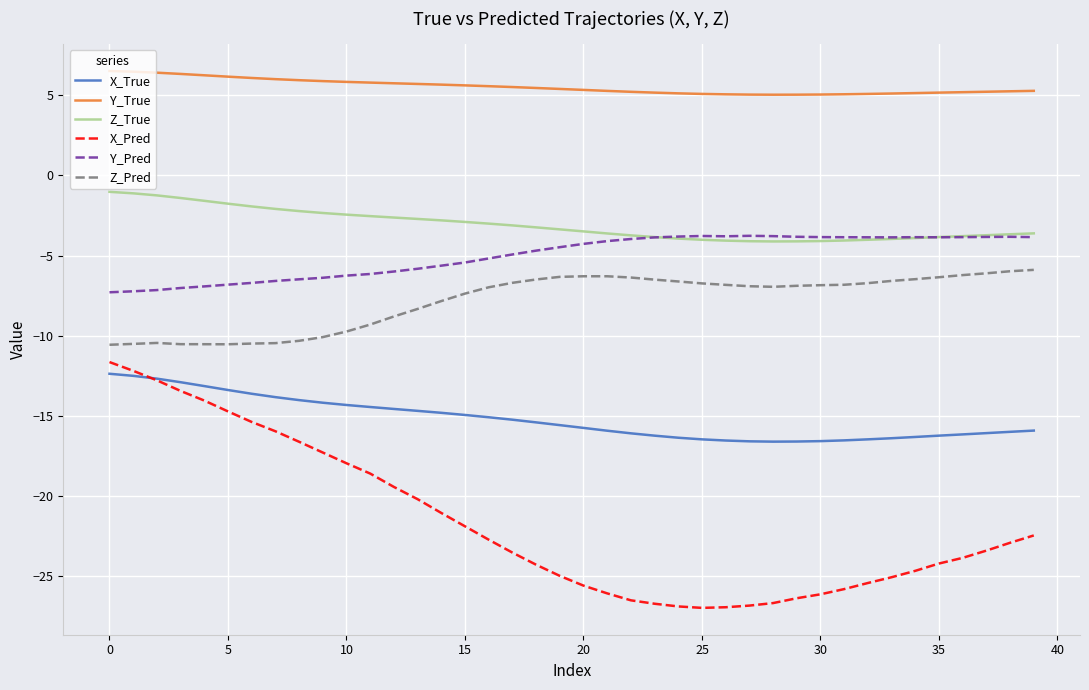

Which series has the largest total across all categories?

Y_True